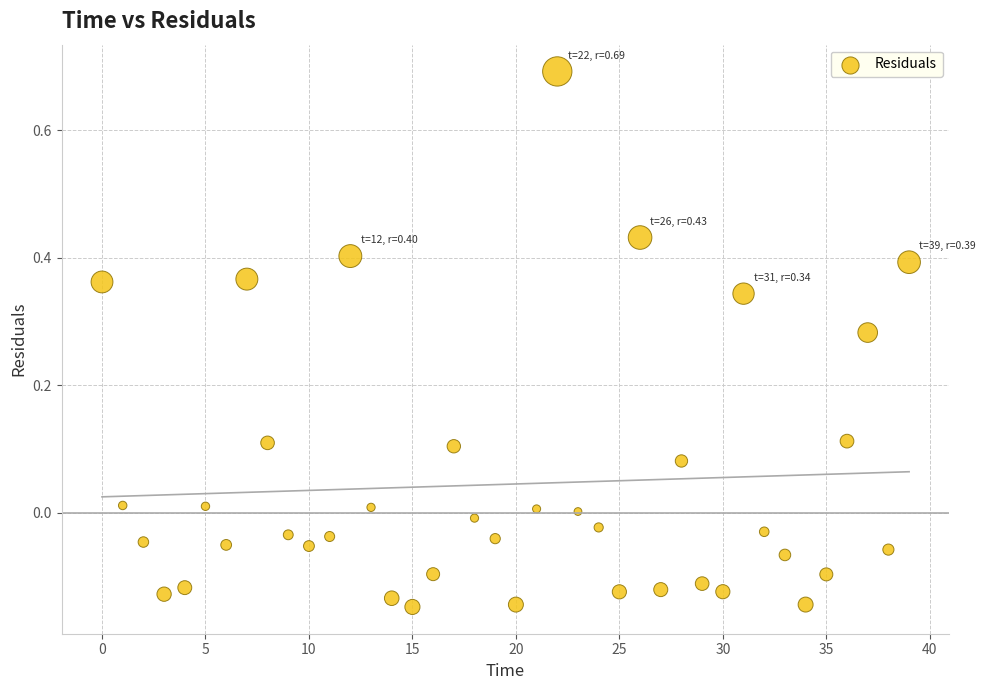

What is the range of Y values (max minus min)?

0.8